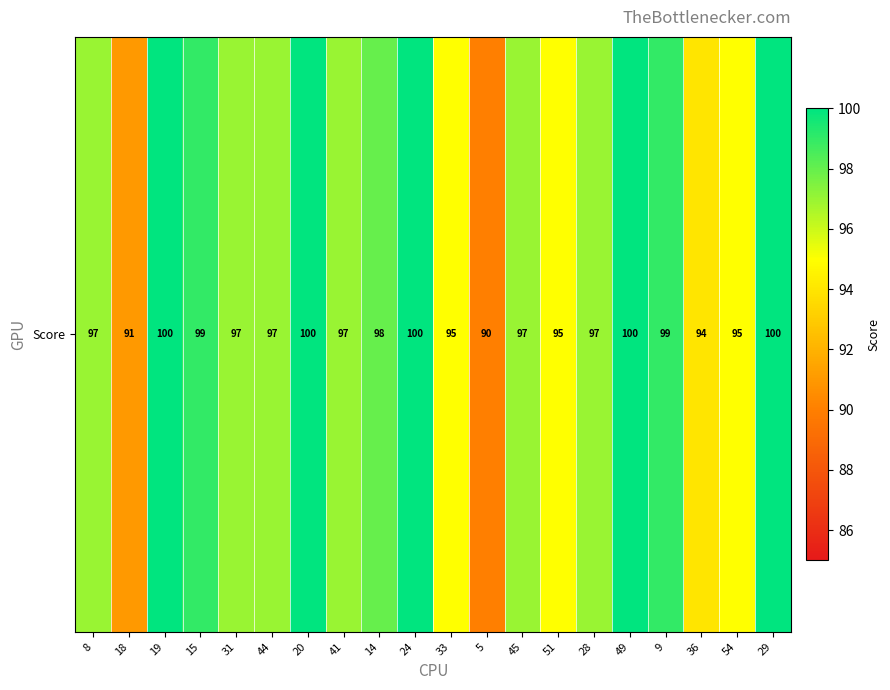

What is the difference between the second highest and minimum values?

10